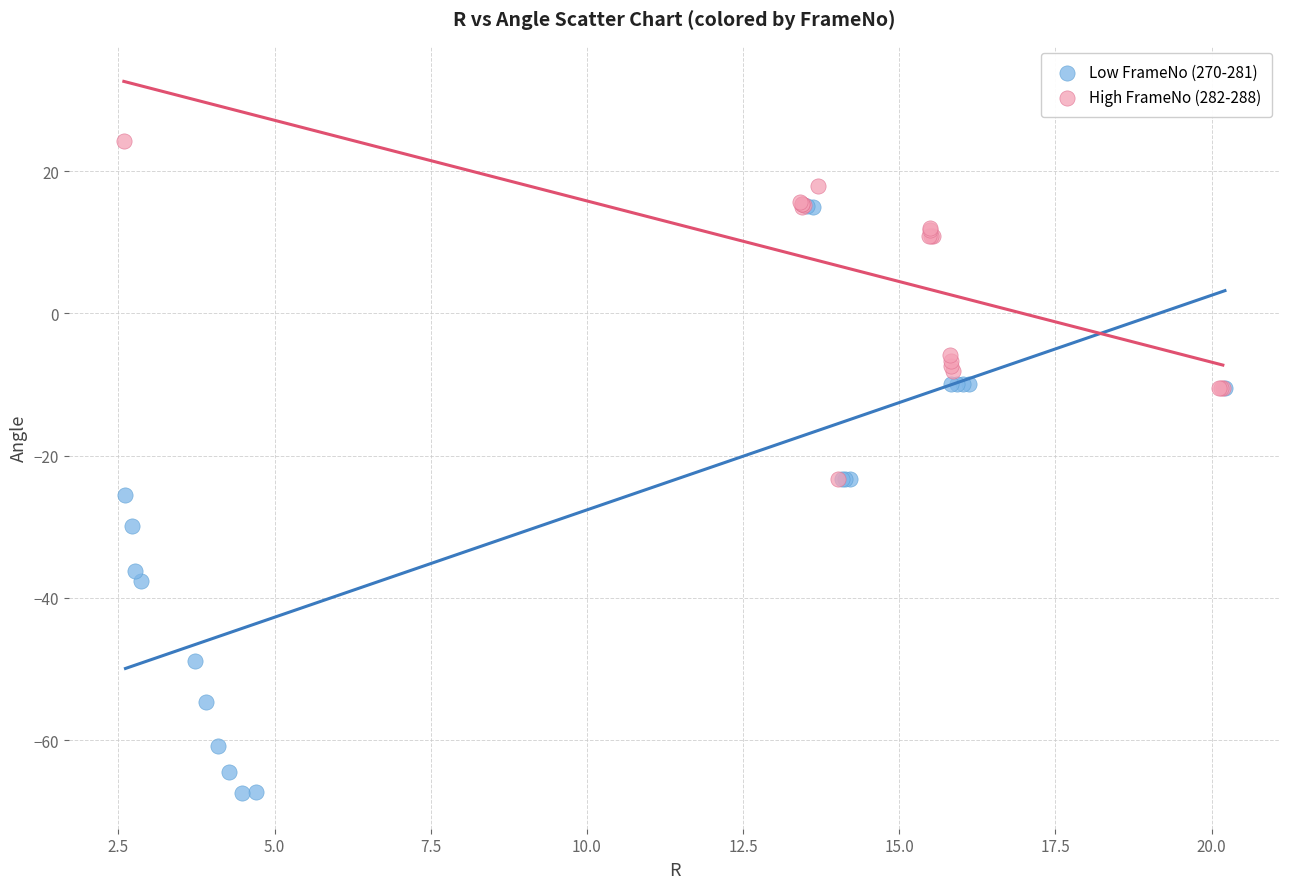

Which series has the largest Y range (max minus min)?

Low FrameNo (270-281)